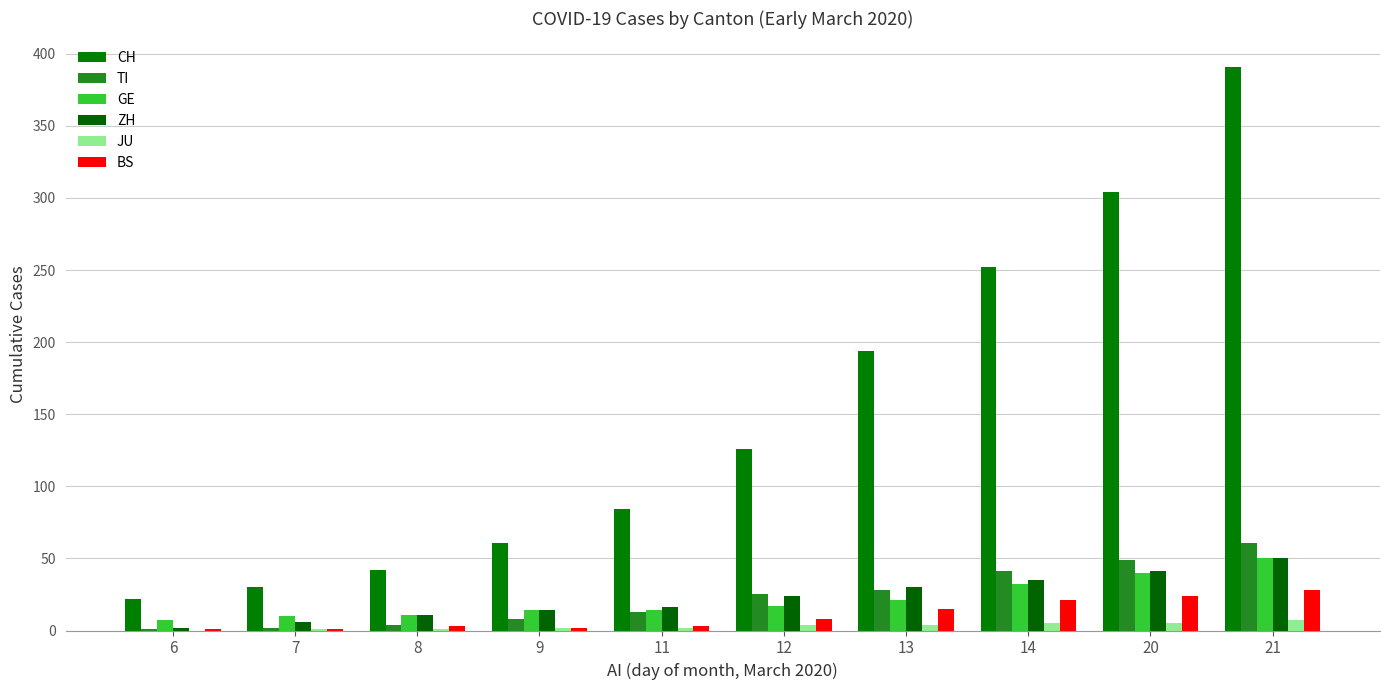

Reading left to right, list all the values displayed in this chart.

CH: 6=22	7=30	8=42	9=61	11=84	12=126	13=194	14=252	20=304	21=391
TI: 6=1	7=2	8=4	9=8	11=13	12=25	13=28	14=41	20=49	21=61
GE: 6=7	7=10	8=11	9=14	11=14	12=17	13=21	14=32	20=40	21=50
ZH: 6=2	7=6	8=11	9=14	11=16	12=24	13=30	14=35	20=41	21=50
JU: 6=0	7=1	8=1	9=2	11=2	12=4	13=4	14=5	20=5	21=7
BS: 6=1	7=1	8=3	9=2	11=3	12=8	13=15	14=21	20=24	21=28